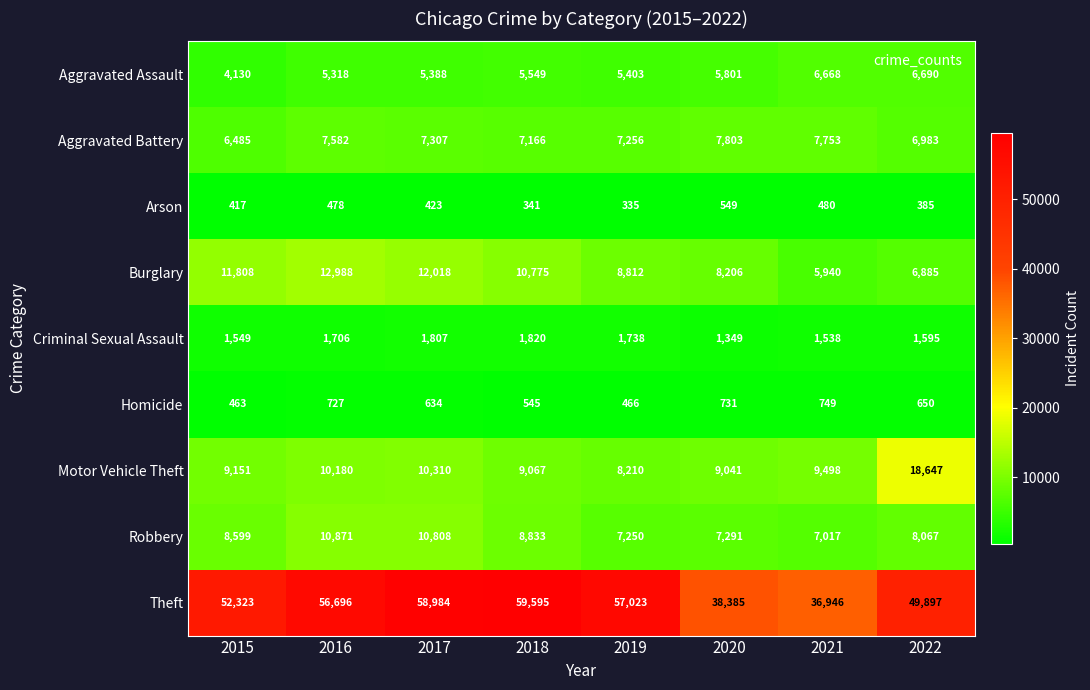

Is the value of Criminal Sexual Assault at 2019 greater than the value of Arson at 2020?

Yes